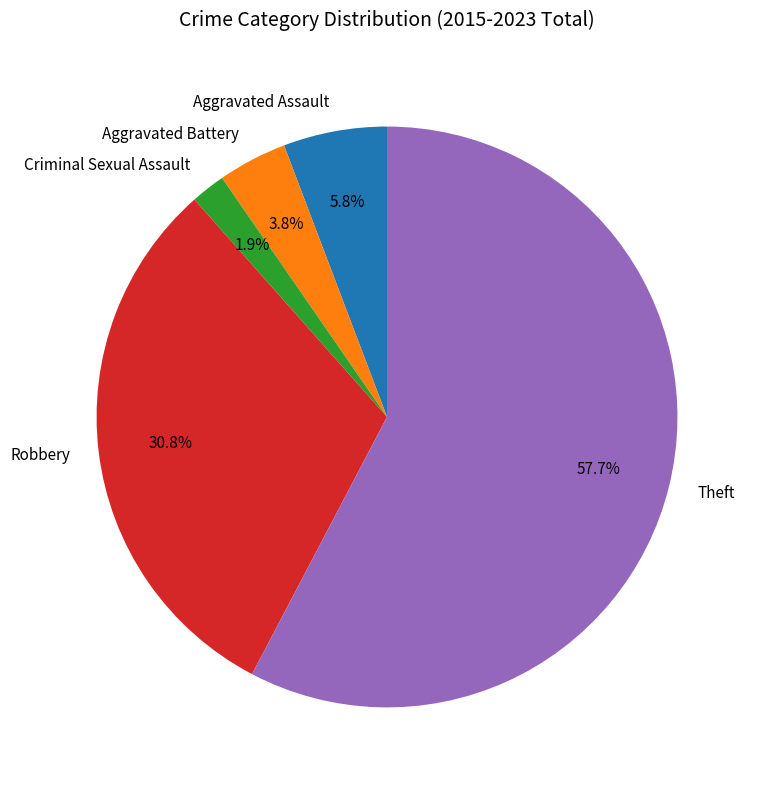

Is Robbery the majority of the pie?

No